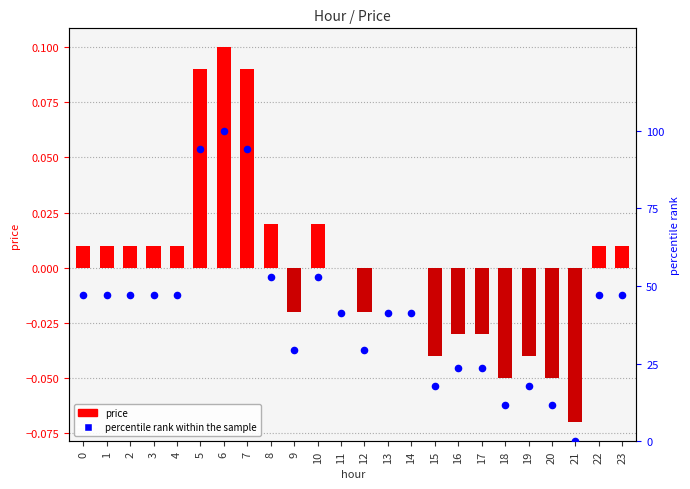

What are all the series names shown in the legend?

price, percentile rank within the sample